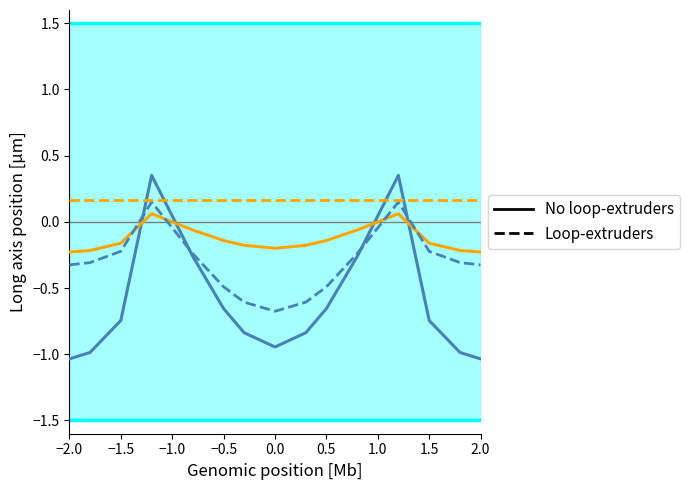

How many times do No loop-extruders and Loop-extruders cross each other?

4